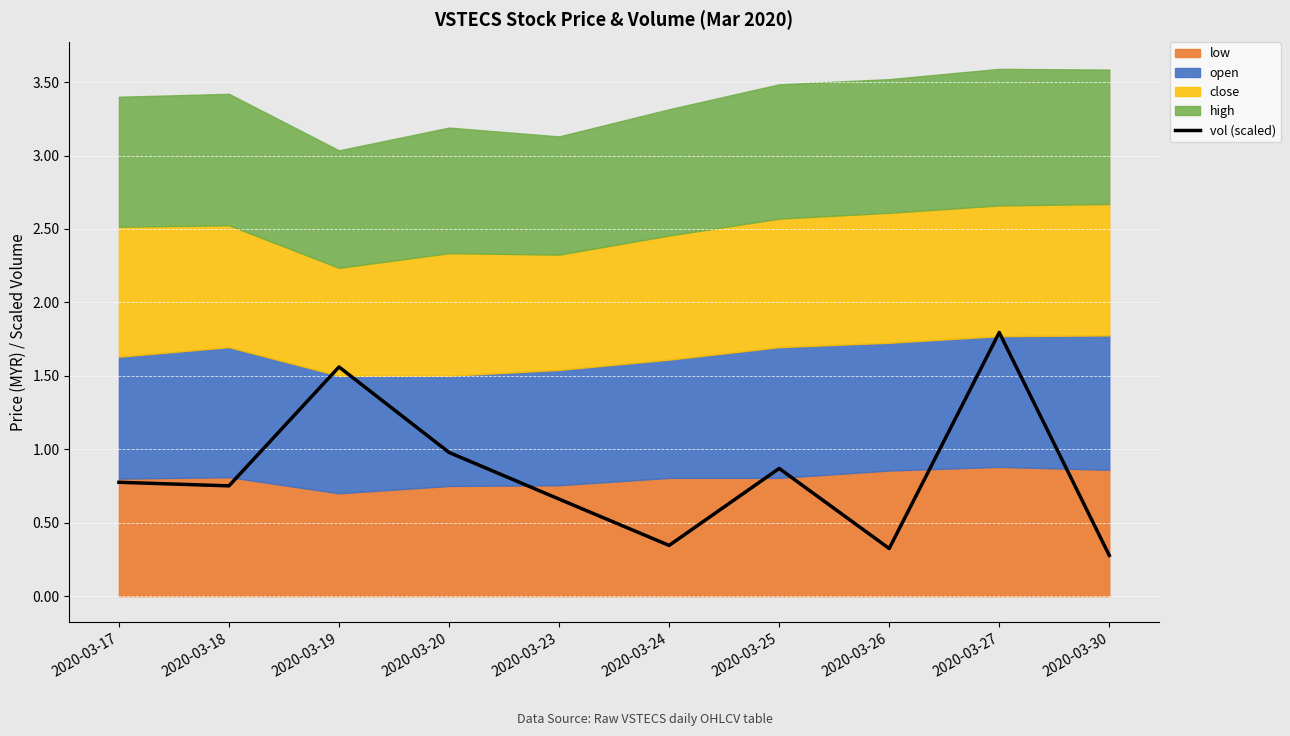

Reading right to left, list all the values displayed in this chart.

2020-03-30=0.3	2020-03-27=1.8	2020-03-26=0.3	2020-03-25=0.9	2020-03-24=0.3	2020-03-23=0.7	2020-03-20=1.0	2020-03-19=1.6	2020-03-18=0.8	2020-03-17=0.8